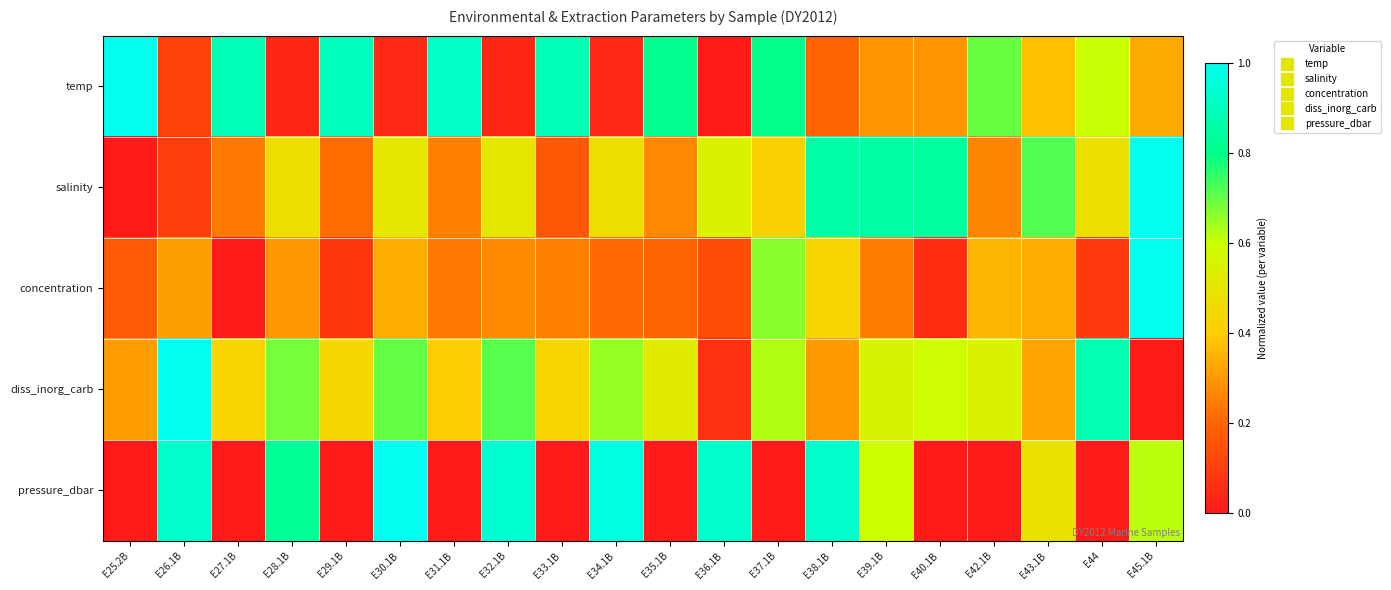

Reading left to right, what are all the values shown in this chart?

temp: E25.2B=1.0	E26.1B=0.1	E27.1B=0.9	E28.1B=0.0	E29.1B=0.9	E30.1B=0.0	E31.1B=0.9	E32.1B=0.0	E33.1B=0.9	E34.1B=0.0	E35.1B=0.8	E36.1B=0.0	E37.1B=0.8	E38.1B=0.2	E39.1B=0.3	E40.1B=0.3	E42.1B=0.7	E43.1B=0.4	E44=0.6	E45.1B=0.3
salinity: E25.2B=0.0	E26.1B=0.1	E27.1B=0.2	E28.1B=0.5	E29.1B=0.2	E30.1B=0.5	E31.1B=0.3	E32.1B=0.5	E33.1B=0.2	E34.1B=0.5	E35.1B=0.3	E36.1B=0.5	E37.1B=0.4	E38.1B=0.9	E39.1B=0.9	E40.1B=0.8	E42.1B=0.3	E43.1B=0.7	E44=0.5	E45.1B=1.0
concentration: E25.2B=0.2	E26.1B=0.3	E27.1B=0.0	E28.1B=0.3	E29.1B=0.1	E30.1B=0.3	E31.1B=0.2	E32.1B=0.3	E33.1B=0.3	E34.1B=0.2	E35.1B=0.2	E36.1B=0.1	E37.1B=0.7	E38.1B=0.4	E39.1B=0.2	E40.1B=0.1	E42.1B=0.4	E43.1B=0.3	E44=0.1	E45.1B=1.0
diss_inorg_carb: E25.2B=0.3	E26.1B=1.0	E27.1B=0.4	E28.1B=0.7	E29.1B=0.4	E30.1B=0.7	E31.1B=0.4	E32.1B=0.7	E33.1B=0.4	E34.1B=0.7	E35.1B=0.5	E36.1B=0.1	E37.1B=0.6	E38.1B=0.3	E39.1B=0.6	E40.1B=0.6	E42.1B=0.6	E43.1B=0.3	E44=0.9	E45.1B=0.0
pressure_dbar: E25.2B=0.0	E26.1B=0.9	E27.1B=0.0	E28.1B=0.8	E29.1B=0.0	E30.1B=1.0	E31.1B=0.0	E32.1B=0.9	E33.1B=0.0	E34.1B=1.0	E35.1B=0.0	E36.1B=0.9	E37.1B=0.0	E38.1B=0.9	E39.1B=0.6	E40.1B=0.0	E42.1B=0.0	E43.1B=0.5	E44=0.0	E45.1B=0.6